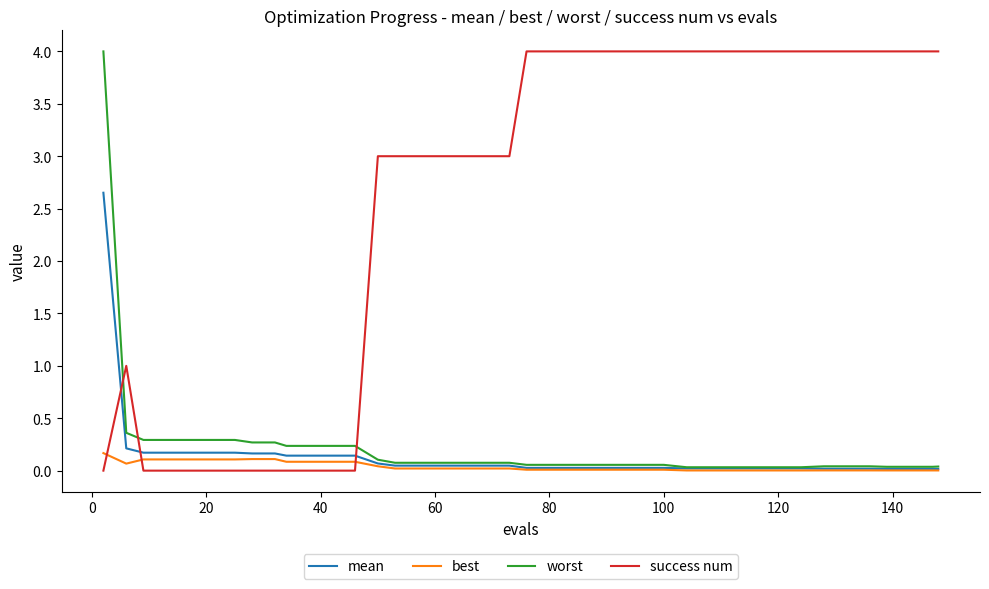

How many intersections are there between success num and best?

3